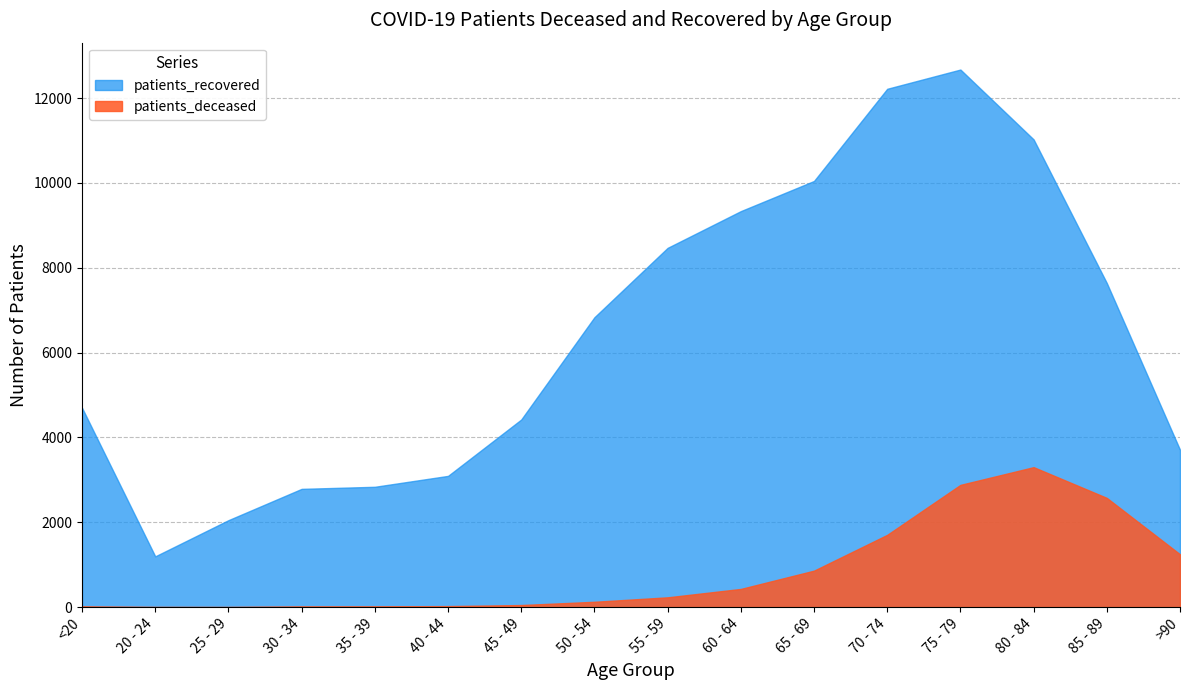

Is it true that patients_deceased equals 2 at 20 - 24?

False